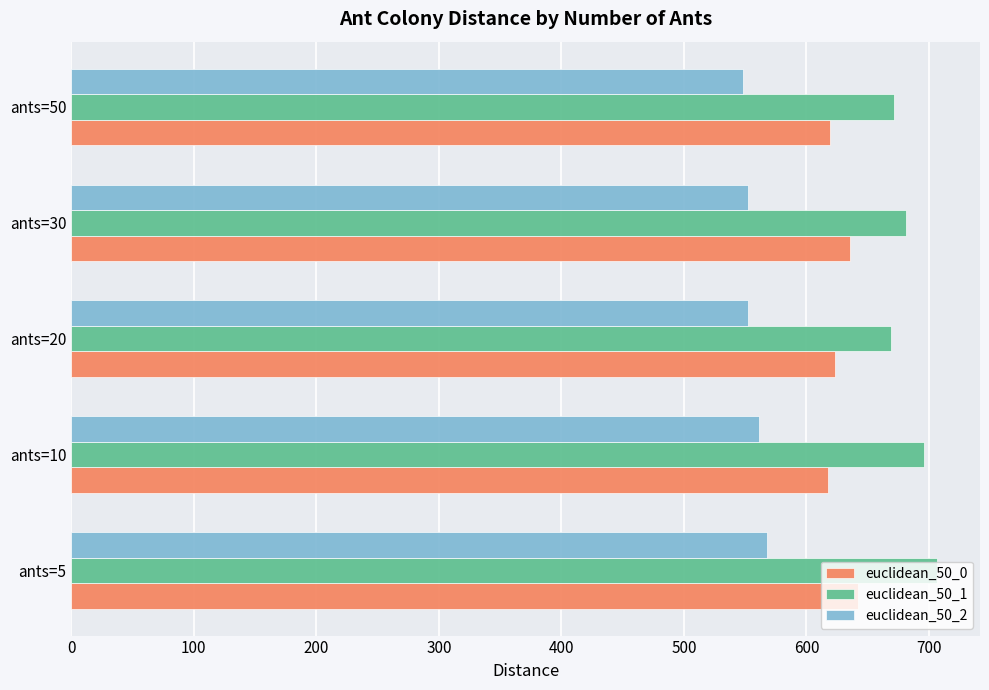

What is the total value across all series at ants=5?

1916.1